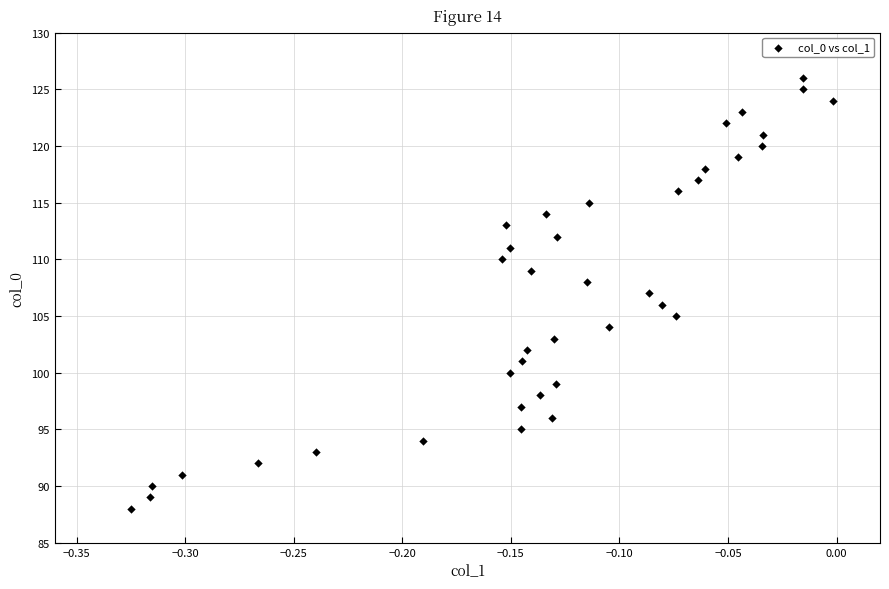

What is the range of Y values (max minus min)?

38